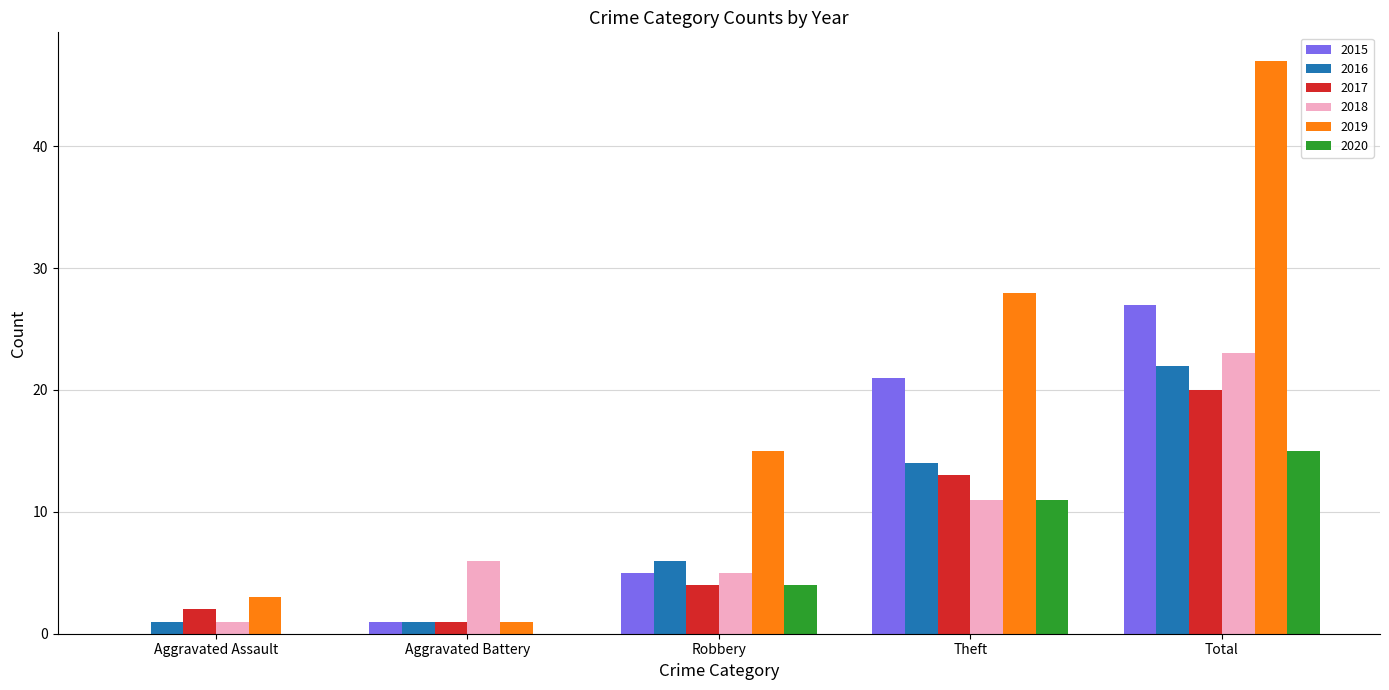

True or false: 2020 has a value of 10 at Total.

False